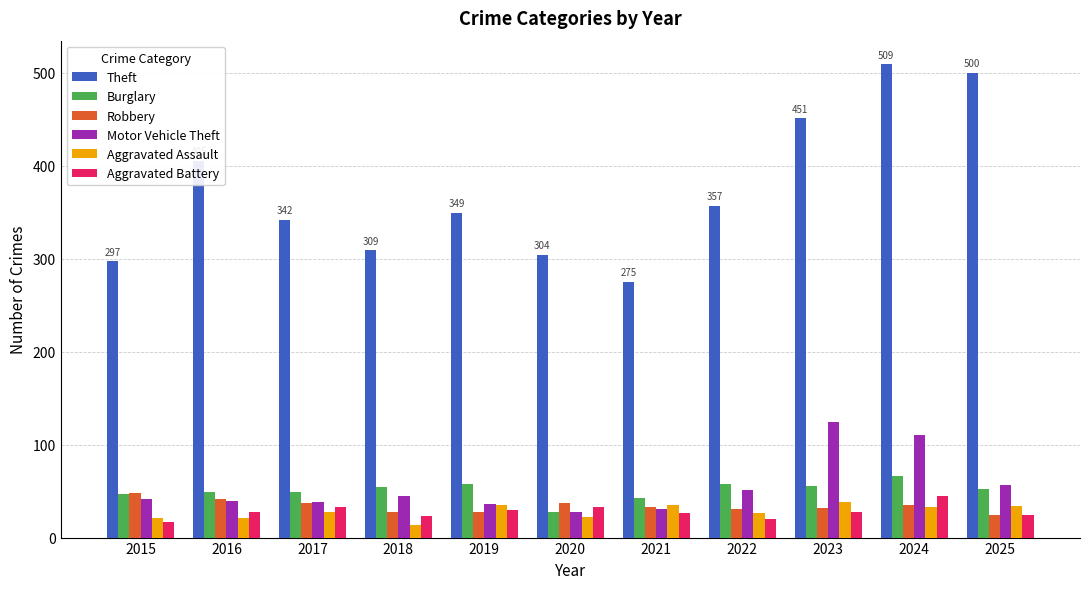

What is the sum of the Aggravated Battery values at 2019 and 2017?

63